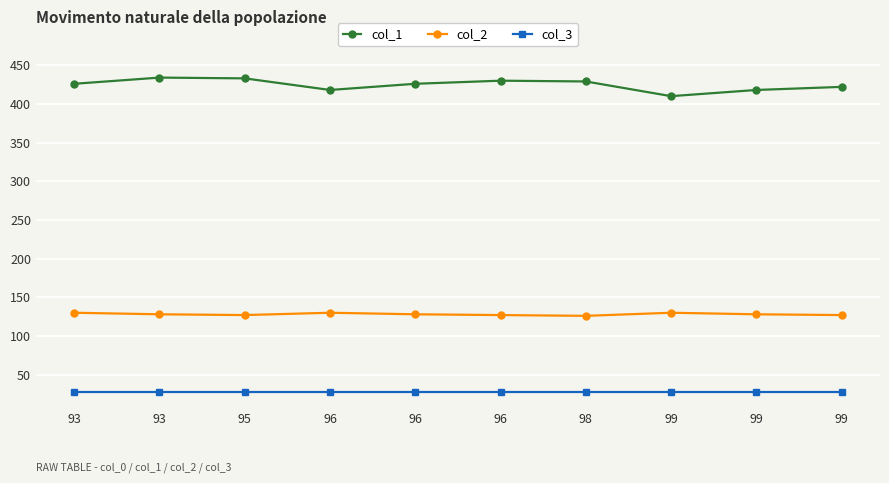

How many lines are shown in the chart?

3